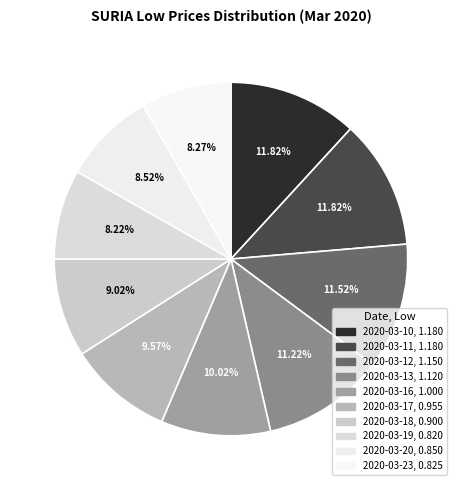

How much of the chart is everything except 2020-03-13?

88.8%